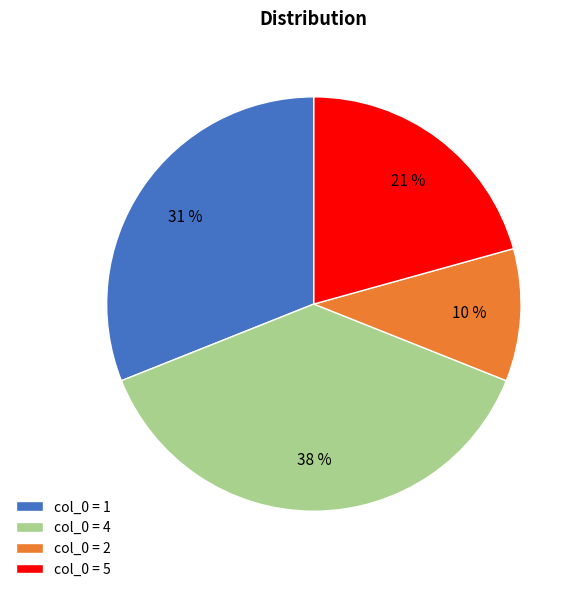

To the nearest percent, what is the average slice percentage?

25%